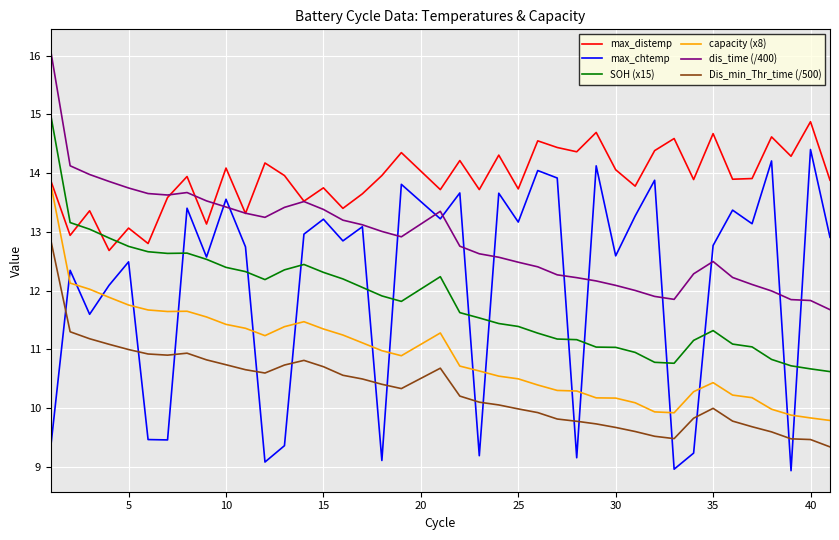

True or false: dis_time (/400) and capacity (x8) cross at least once.

False